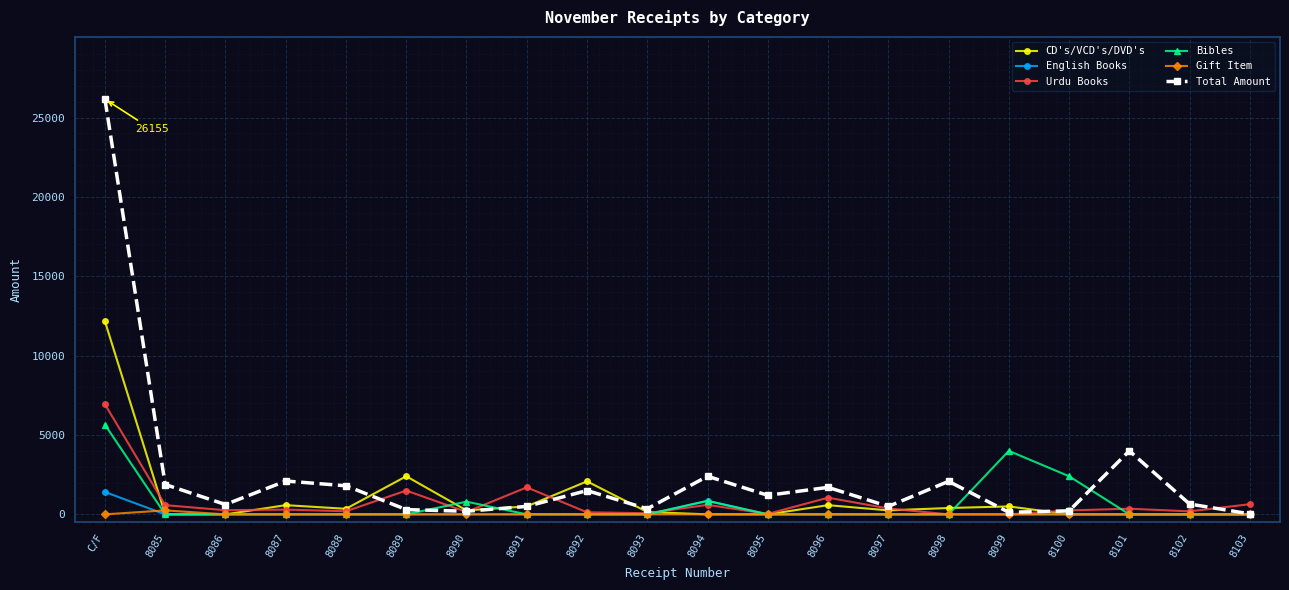

At which label is Total Amount closest to 13092?

8101